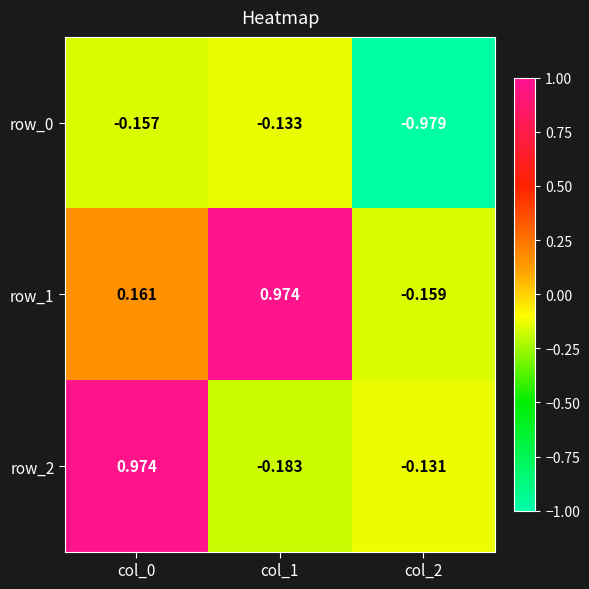

Is the value of row_1 at col_2 greater than the value of row_2 at col_0?

No